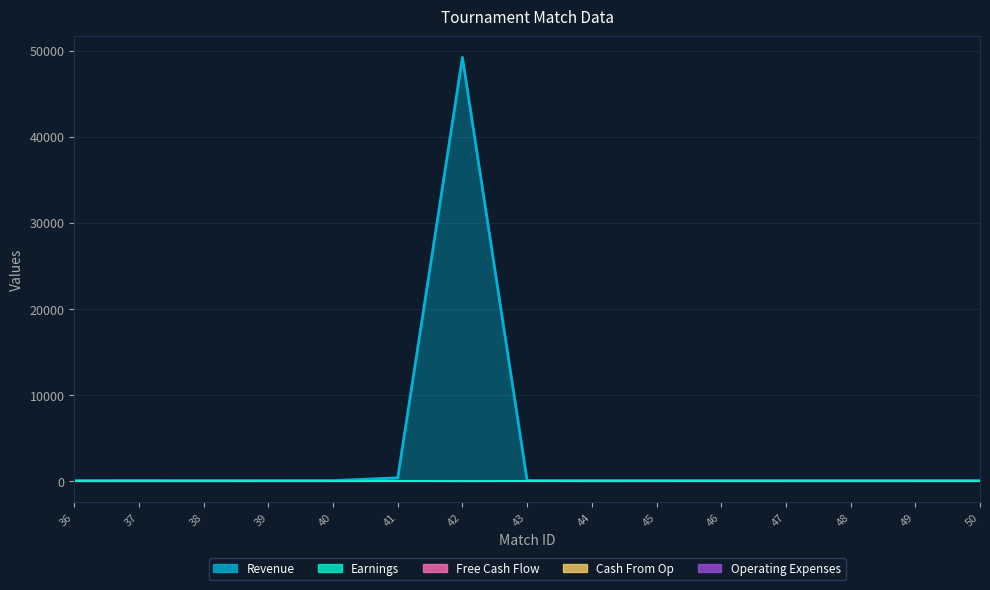

The Revenue series shows 79 at 37. True or false?

False